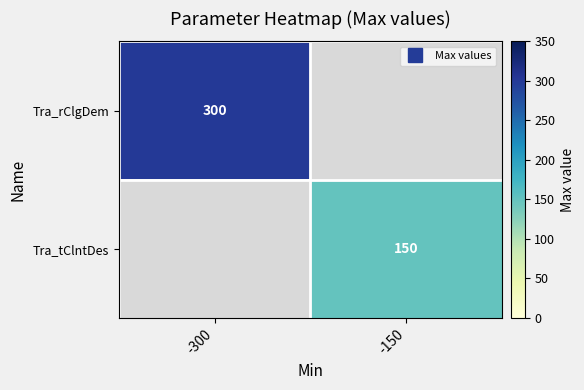

At how many categories does at least one series exceed 159?

1